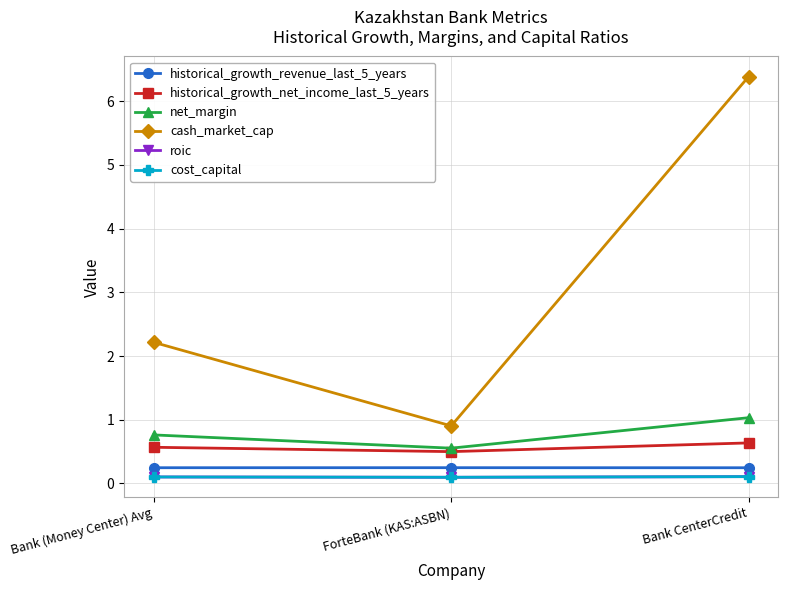

Rank the series at Bank CenterCredit from highest to lowest value.

cash_market_cap, net_margin, historical_growth_net_income_last_5_years, historical_growth_revenue_last_5_years, roic, cost_capital